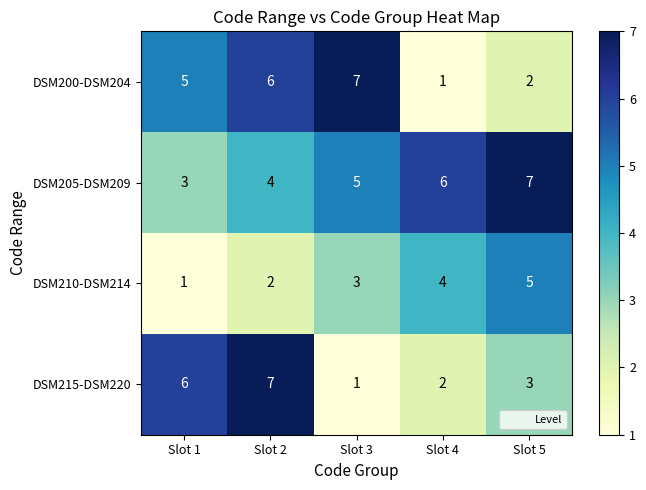

What is the sum of all DSM200-DSM204 values?

21